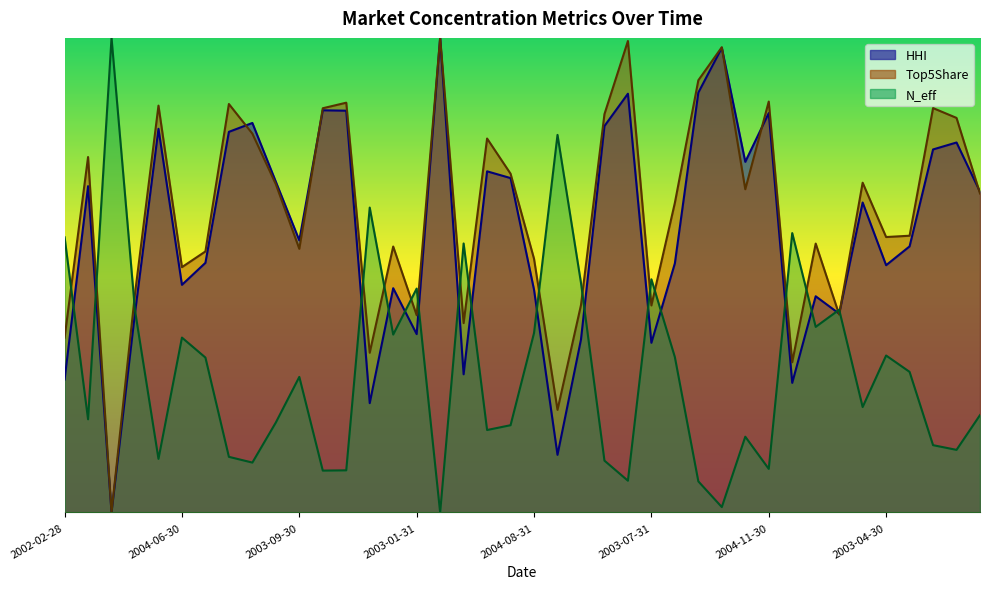

What is the value of the N_eff point at the 31st from the left?

0.1